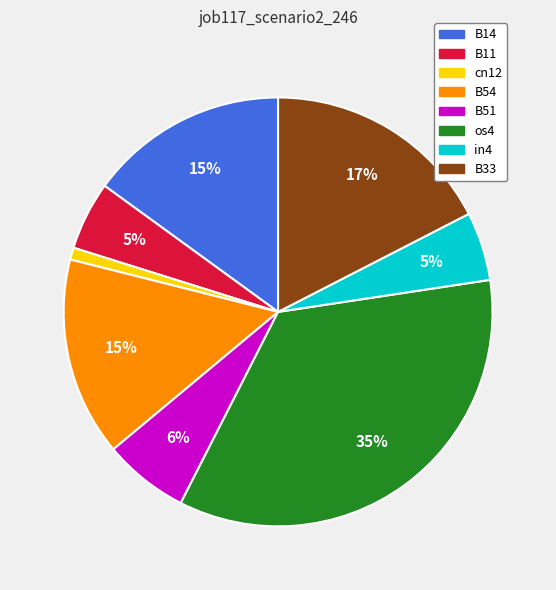

How many segments does this pie chart have?

8